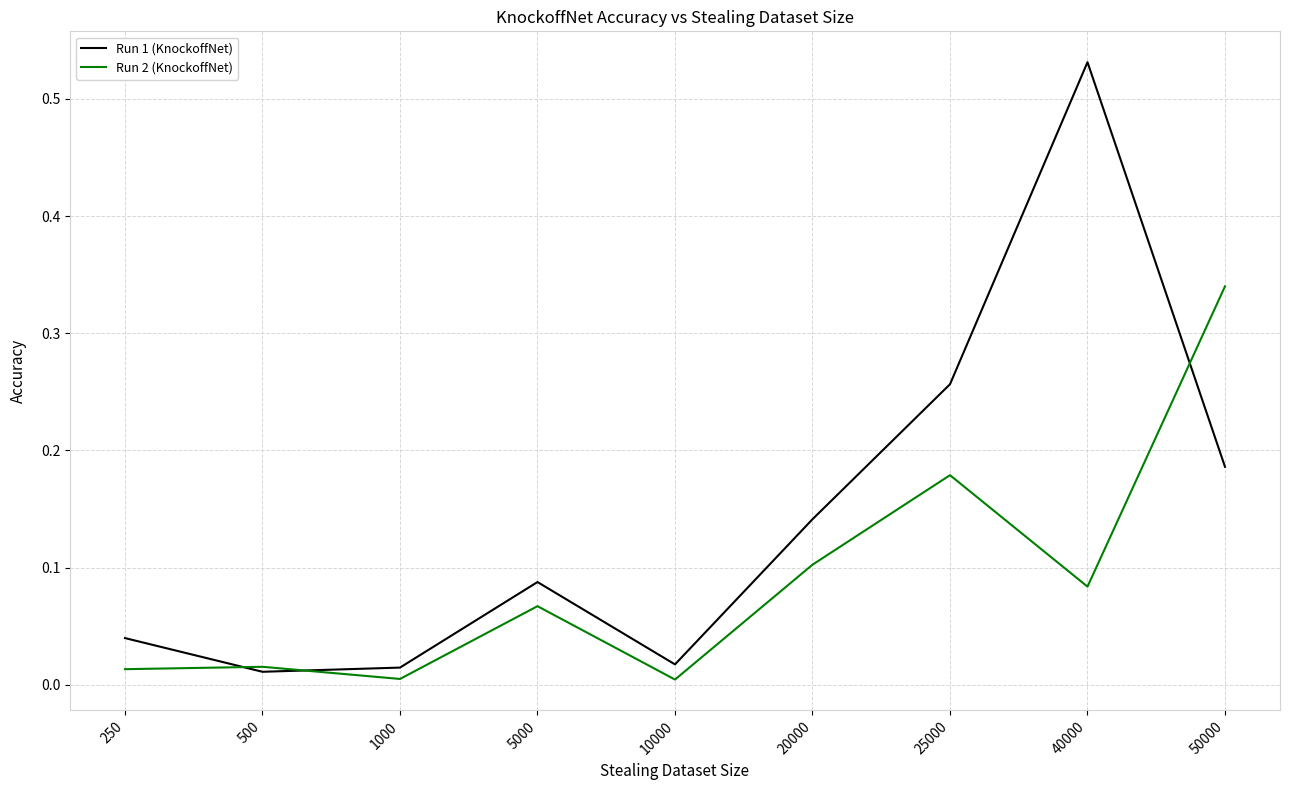

Is it true that Run 2 (KnockoffNet) equals 0.1 at 25000?

False